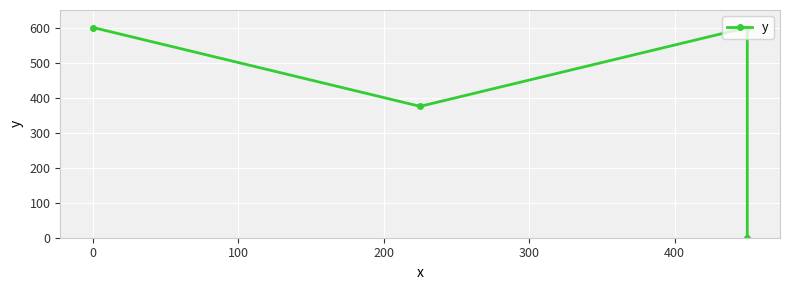

Is this an area chart (filled region under the line)?

No